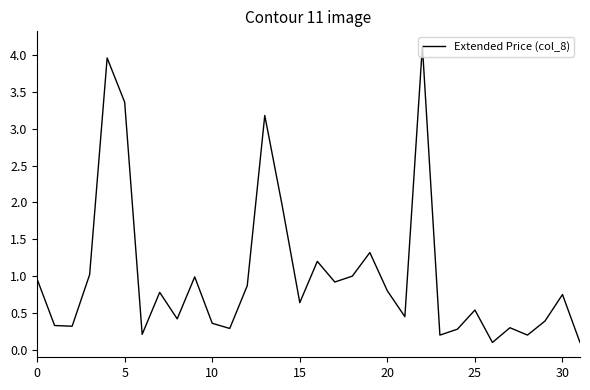

Does the chart have visible grid lines?

No